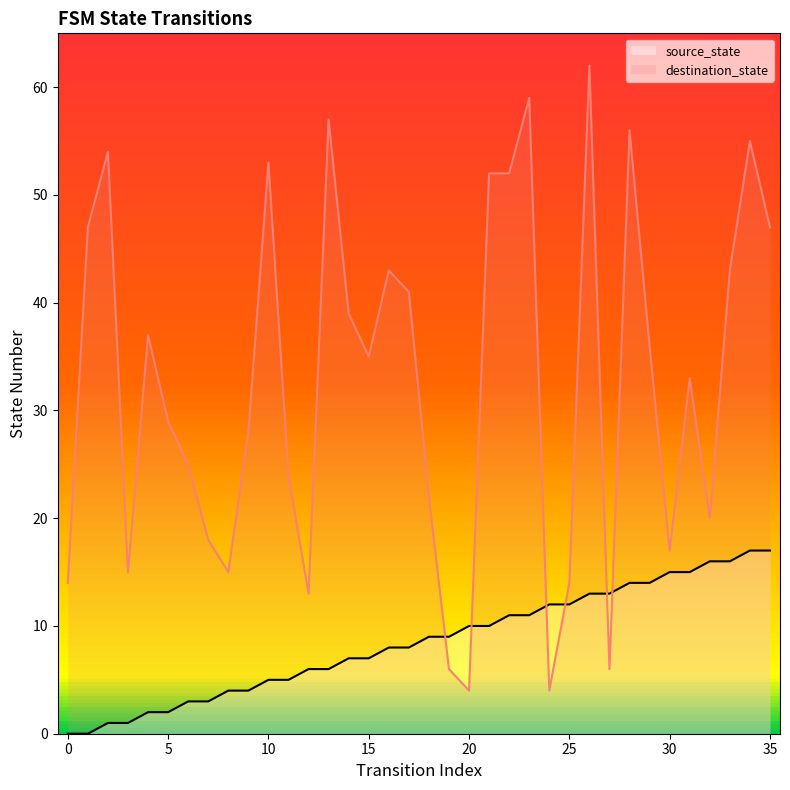

Which series has the widest spread of Y values?

destination_state